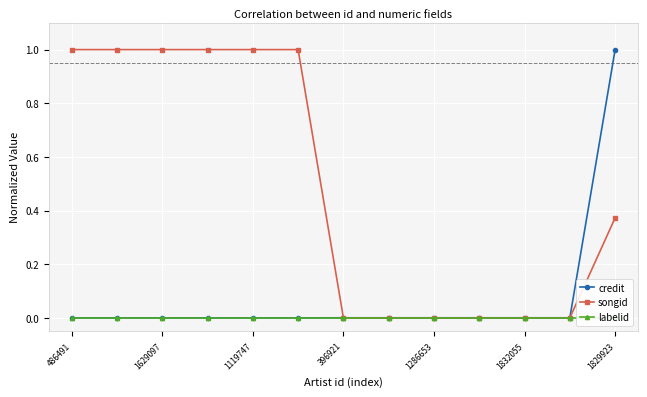

What is the highest value of the credit series?

1.0